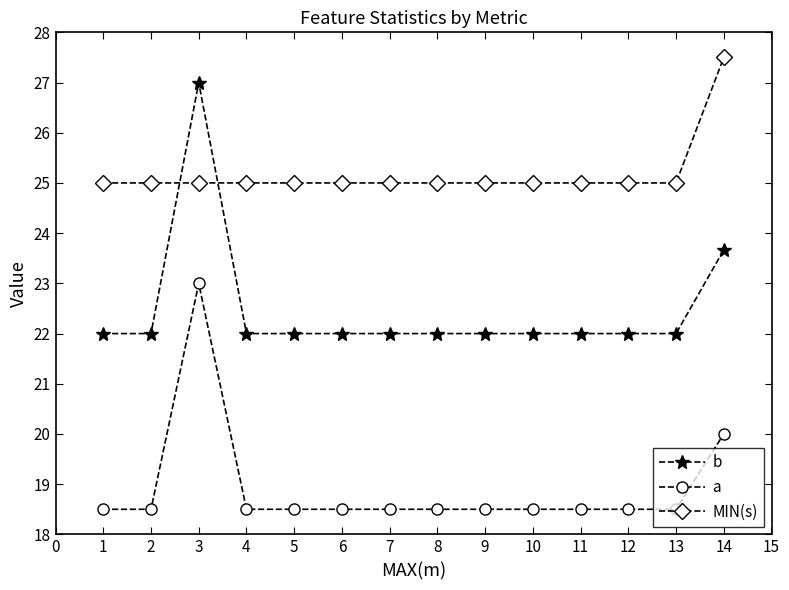

Count the number of data series in this chart.

3